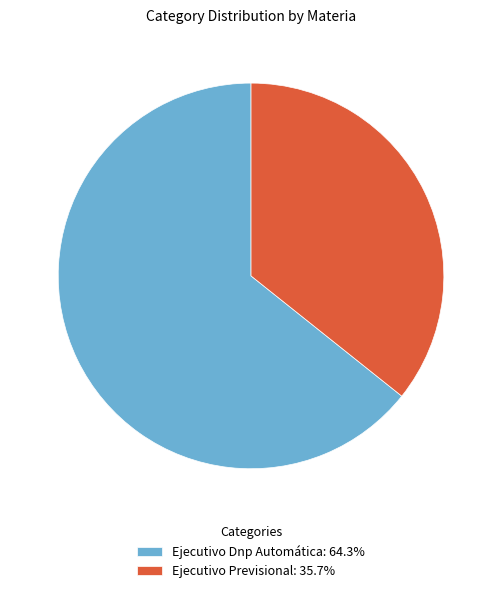

The Ejecutivo Previsional slice represents 36% of the pie. True or false?

True